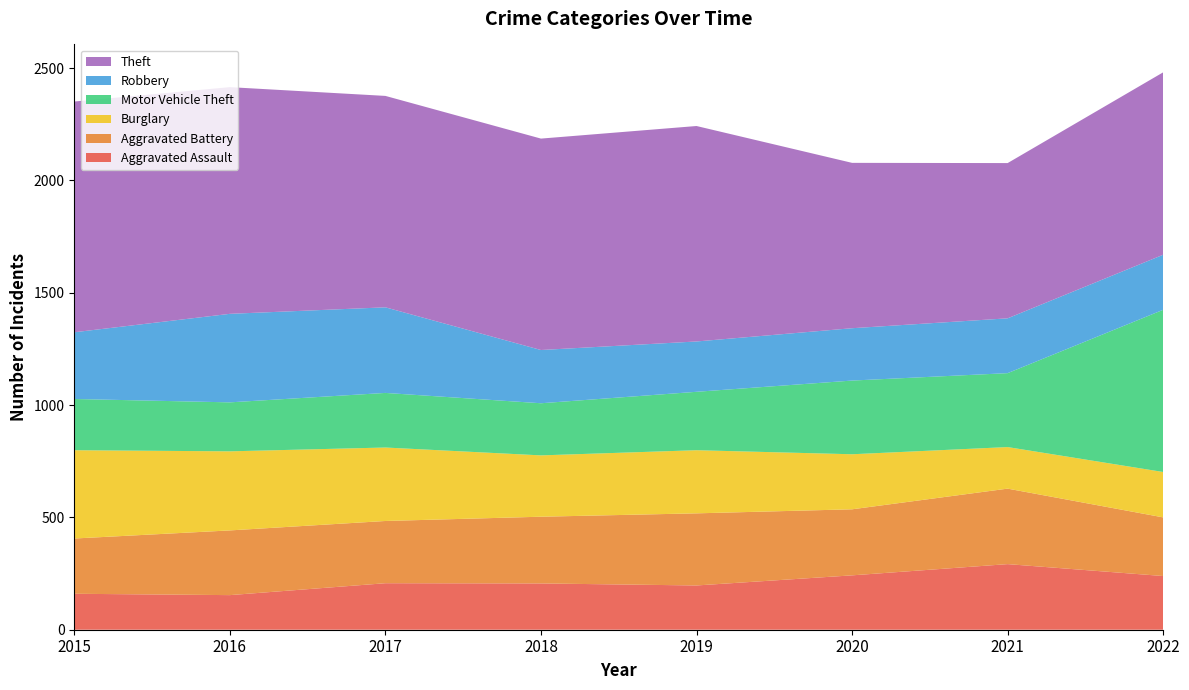

Reading right to left, transcribe all the data shown in this chart.

Aggravated Assault: 239	292	242	197	206	207	154	160
Aggravated Battery: 261	336	294	321	297	277	288	246
Burglary: 202	185	245	281	273	327	352	393
Motor Vehicle Theft: 722	329	328	260	232	243	218	228
Robbery: 245	244	233	224	237	381	394	297
Theft: 812	691	736	959	941	941	1009	1027